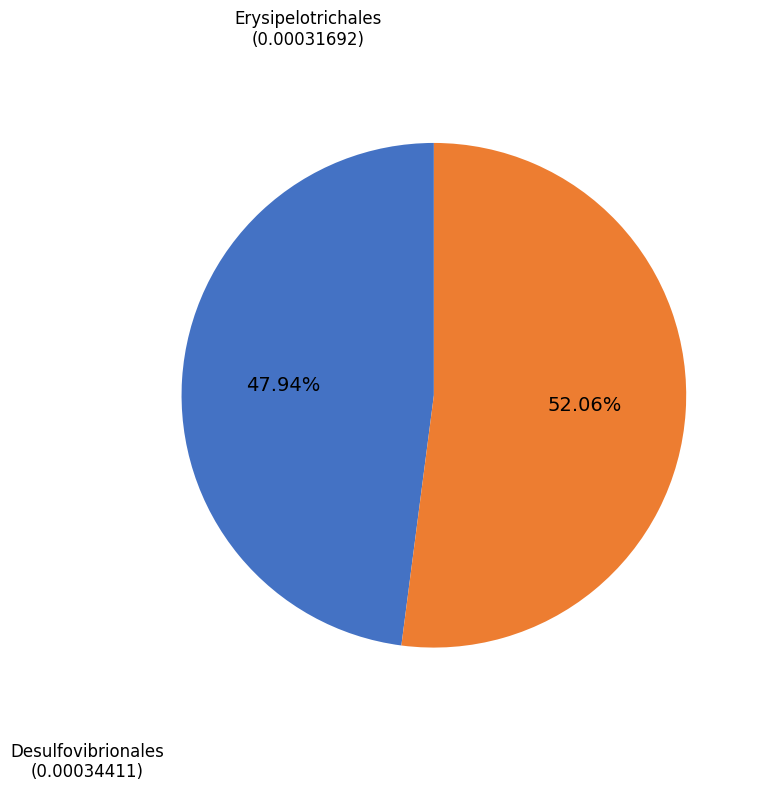

Is it true that Erysipelotrichales is 35% of the pie?

False